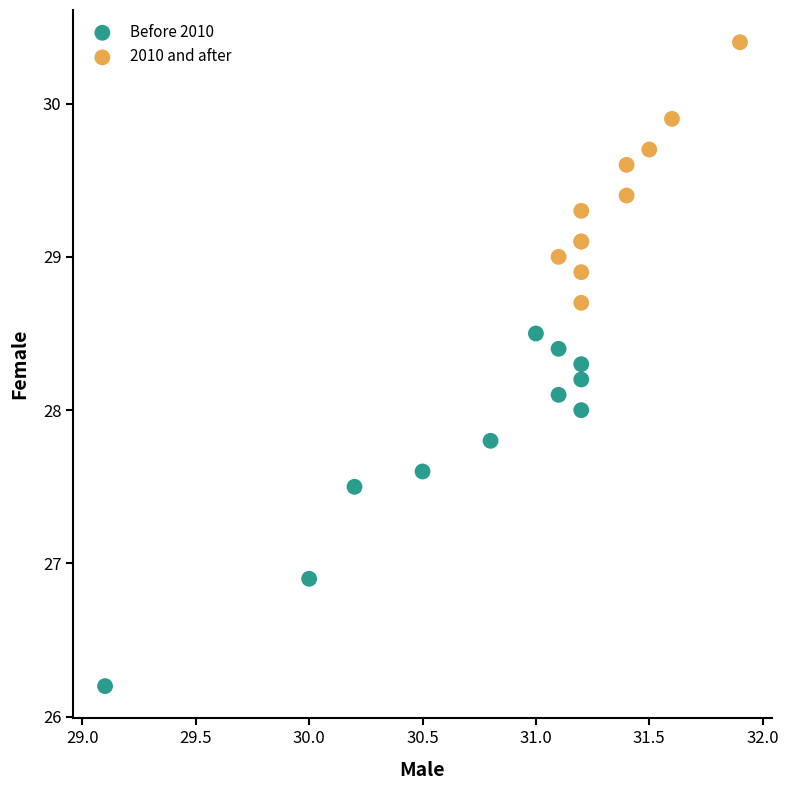

Which series has the largest Y range (max minus min)?

Before 2010